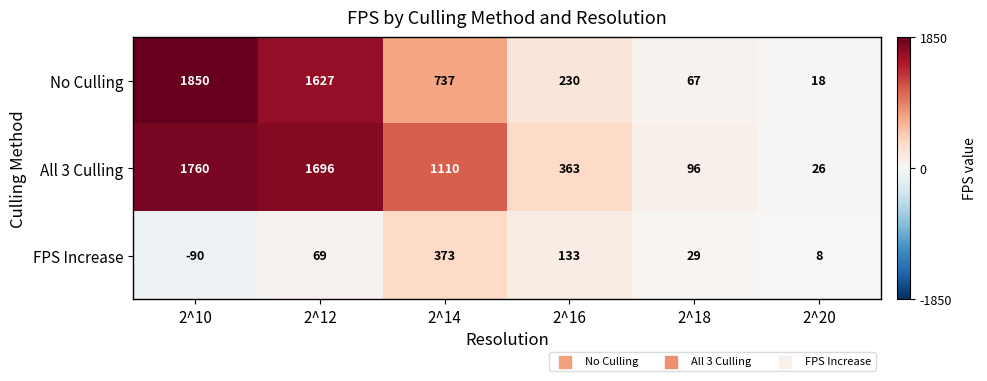

What is the maximum value shown in the chart?

1850